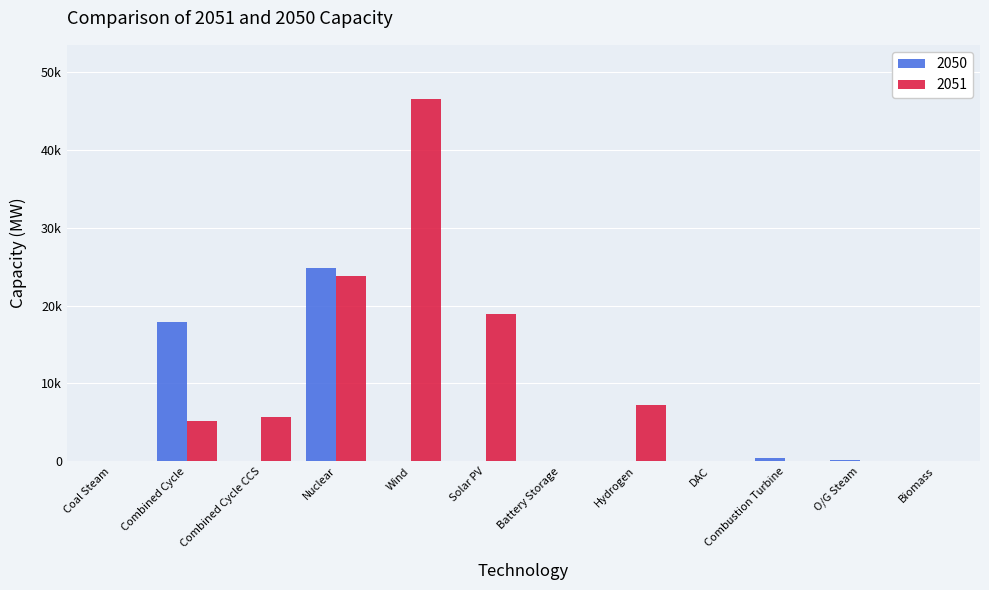

Is the value of 2050 at Wind greater than the value of 2051 at Hydrogen?

No